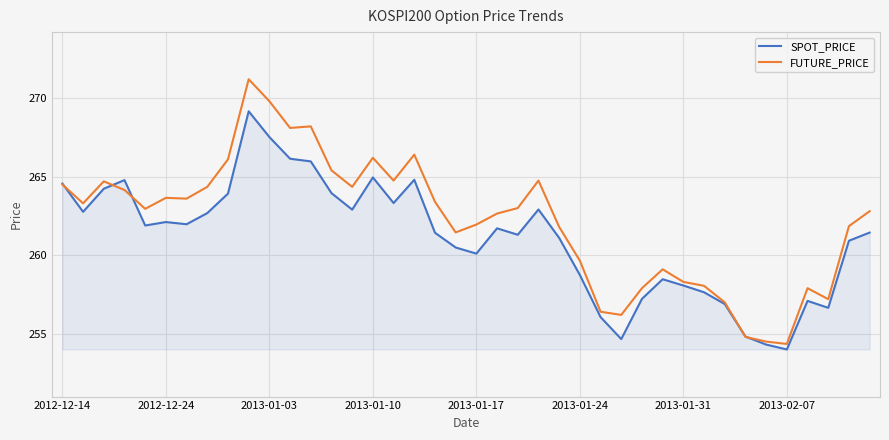

Does the chart display data point markers on the line(s)?

No